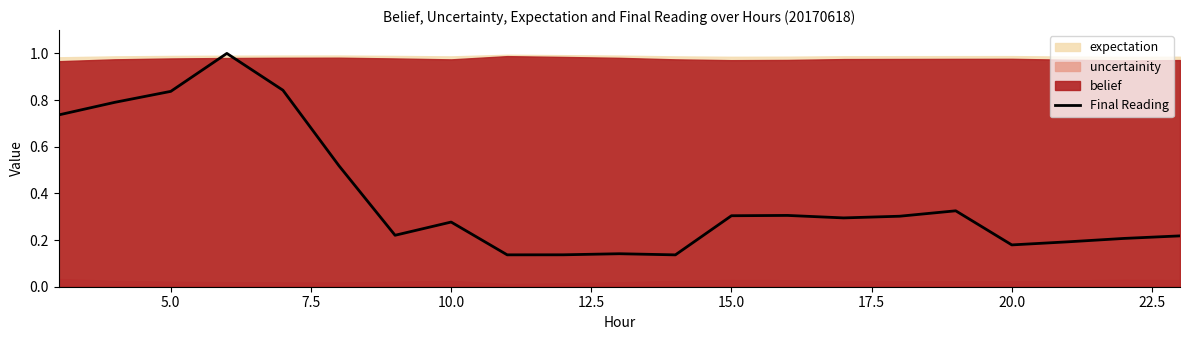

What is the greatest value displayed?

1.0